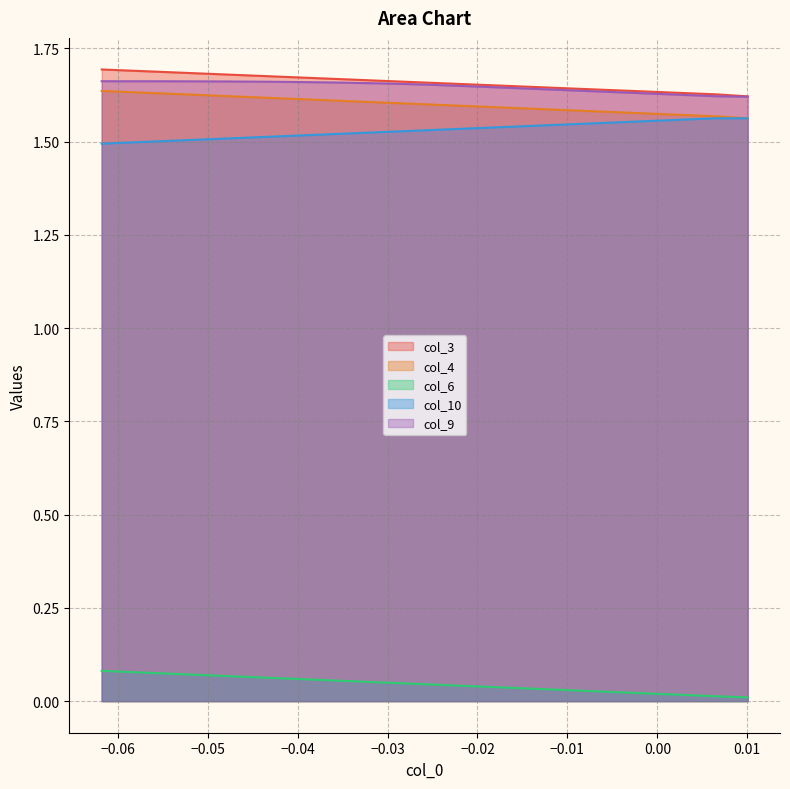

What are all the series names shown in the legend?

col_3, col_4, col_6, col_10, col_9